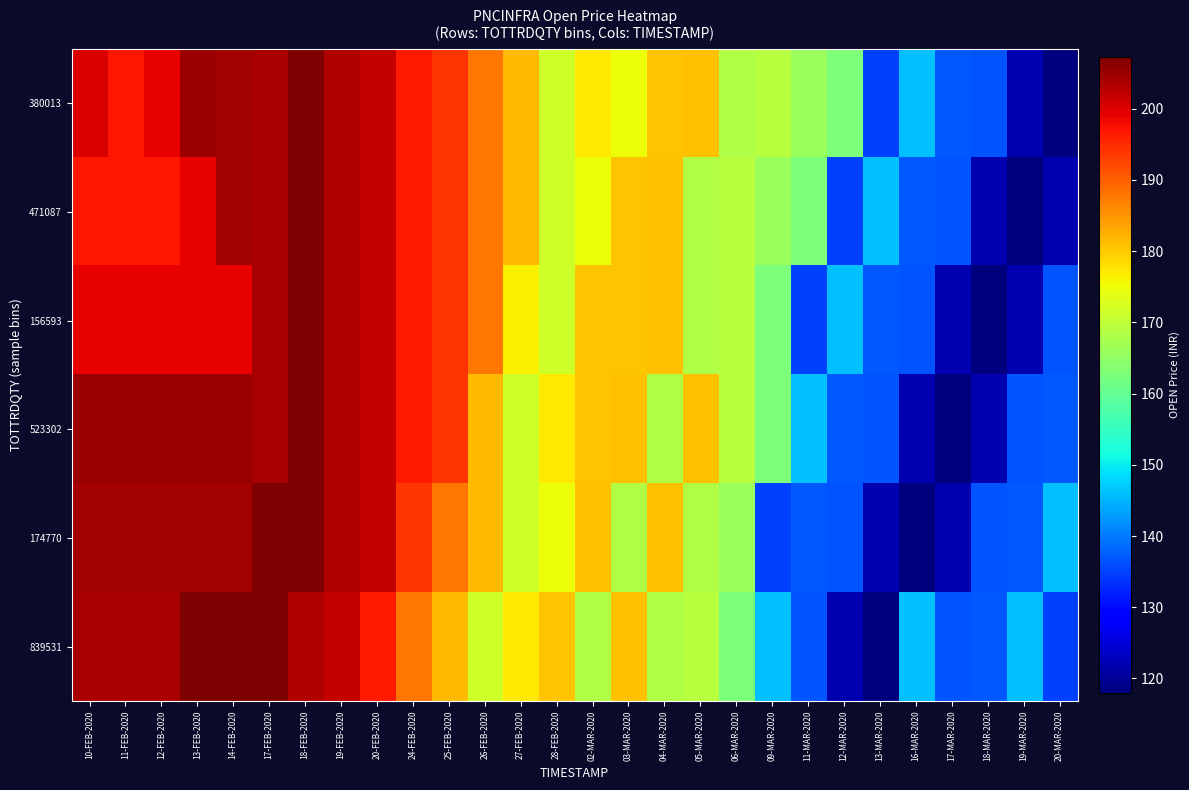

At how many categories does at least one series exceed 137?

28